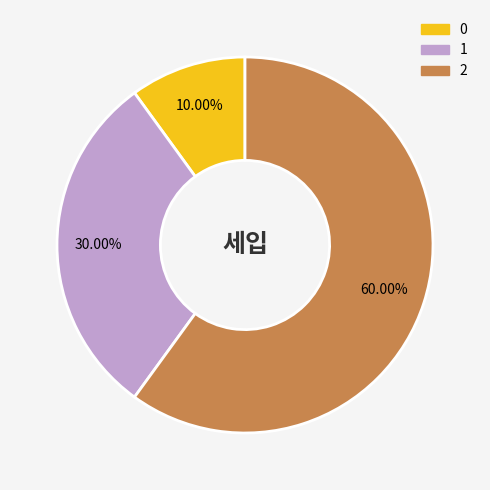

How much of the chart is everything except 0?

90.0%